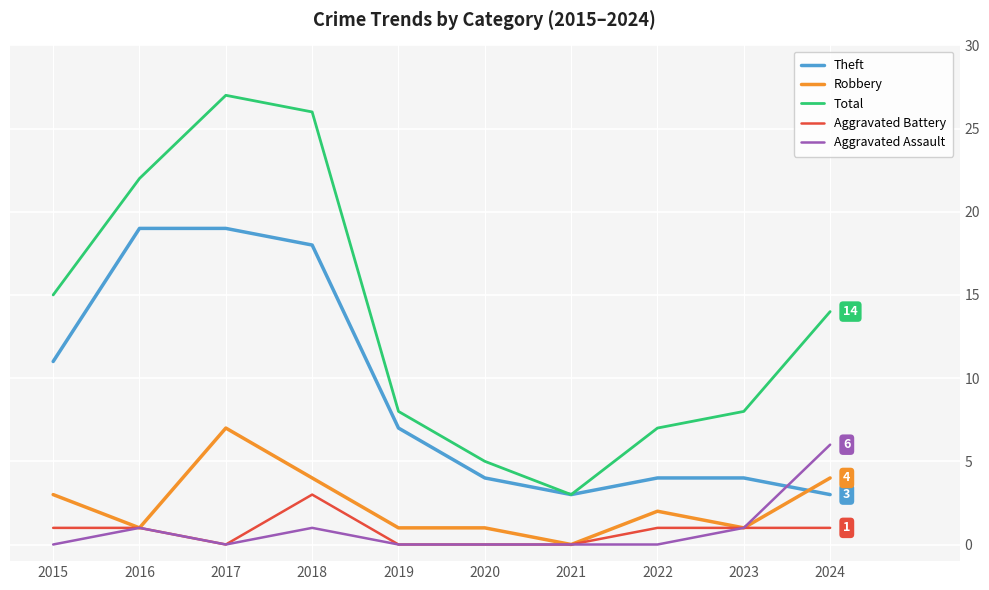

True or false: Theft and Aggravated Battery intersect in this chart.

False